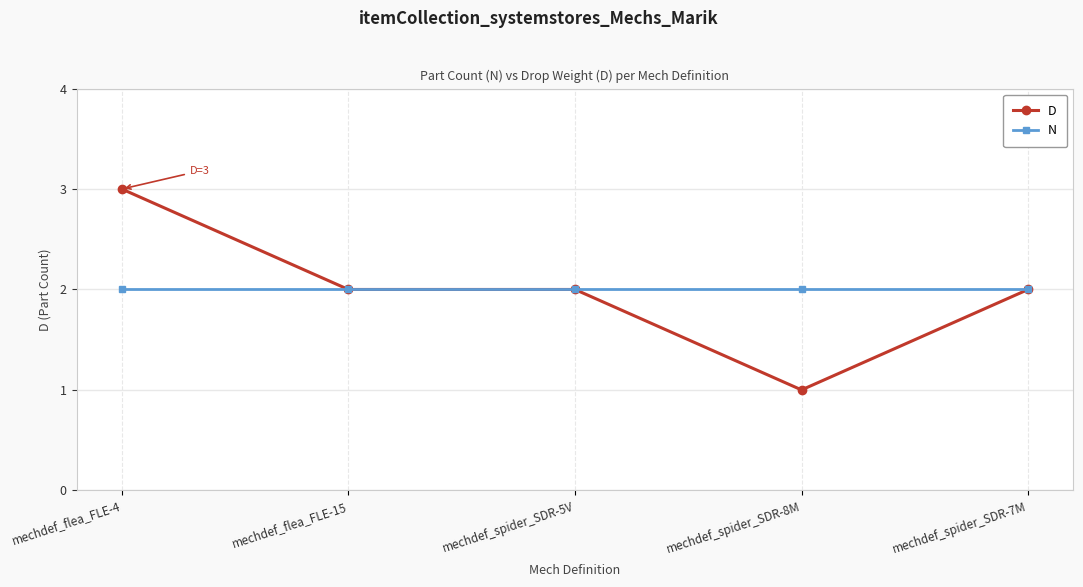

Reading left to right, transcribe all the data shown in this chart.

D: mechdef_flea_FLE-4=3	mechdef_flea_FLE-15=2	mechdef_spider_SDR-5V=2	mechdef_spider_SDR-8M=1	mechdef_spider_SDR-7M=2
N: mechdef_flea_FLE-4=2	mechdef_flea_FLE-15=2	mechdef_spider_SDR-5V=2	mechdef_spider_SDR-8M=2	mechdef_spider_SDR-7M=2